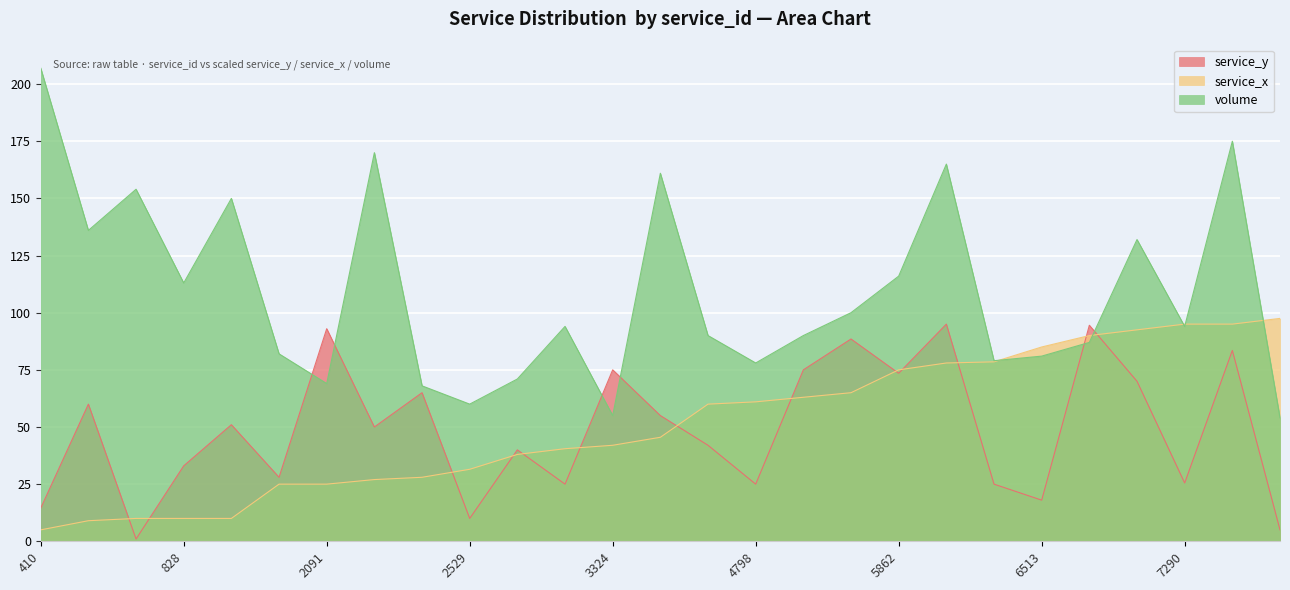

Which has a higher value, 4656 or 7290?

4656